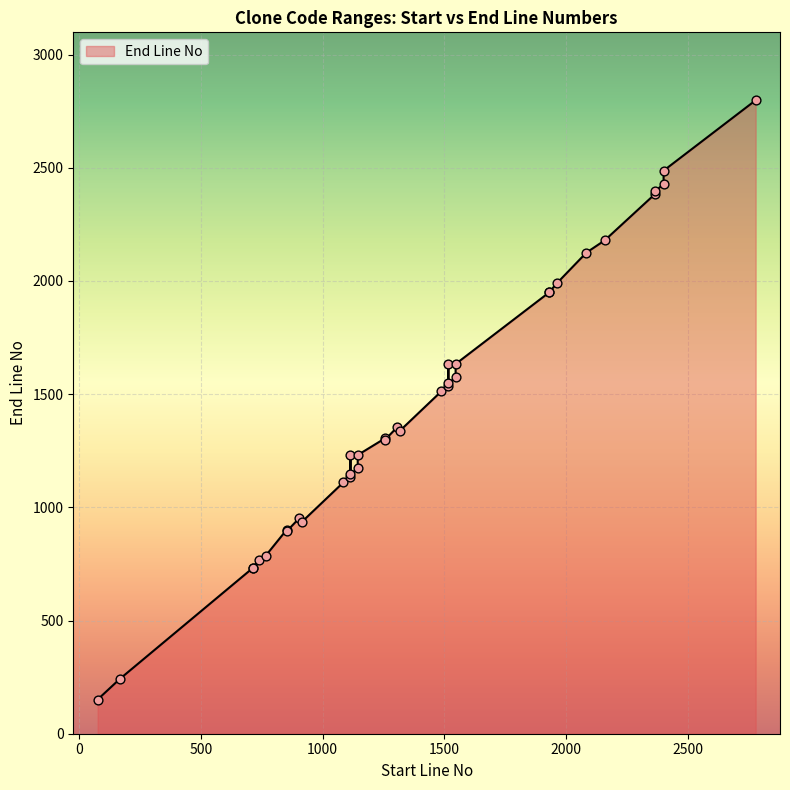

What is the change in value from 2366 to 166?

-2156